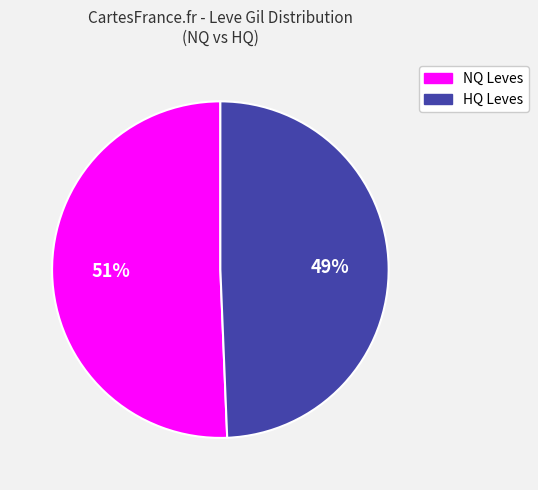

Is there any slice that represents more than half of the pie?

Yes